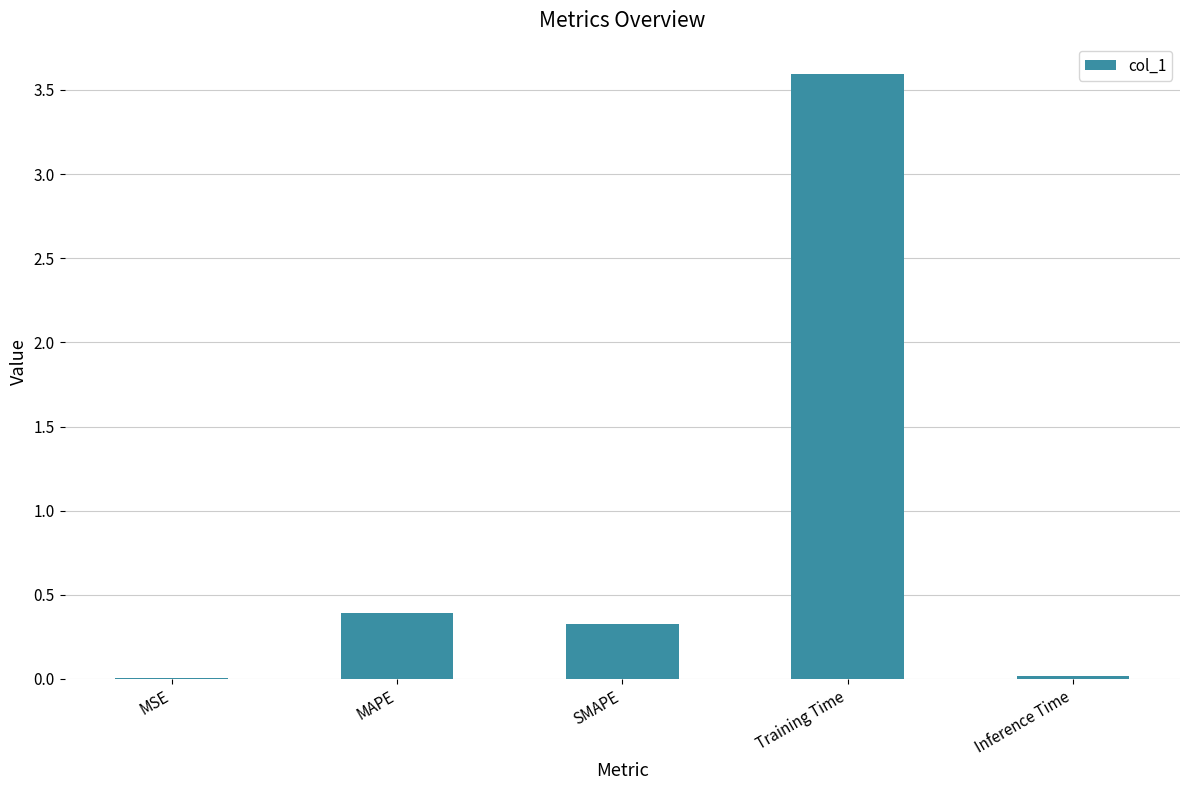

At which category does the chart reach its peak across all series?

Training Time